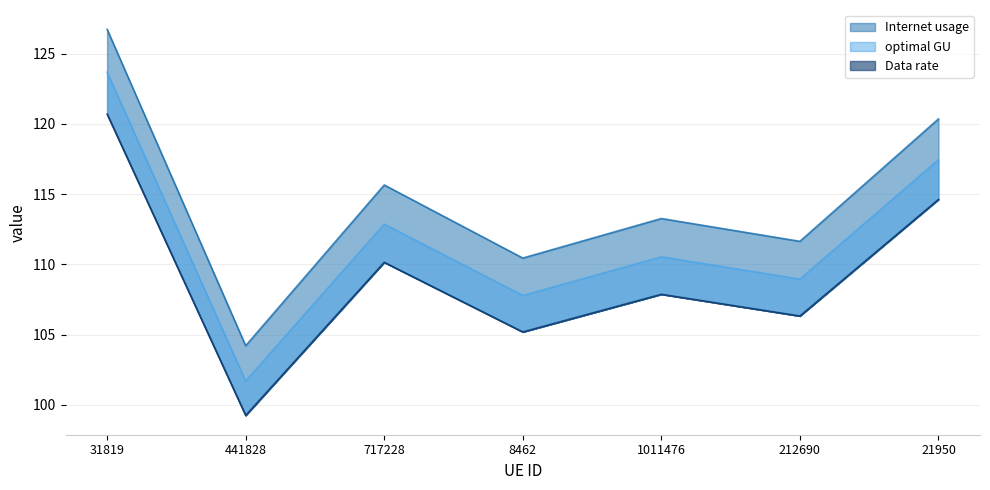

True or false: Data rate has a value of 40.3 at 21950.

False